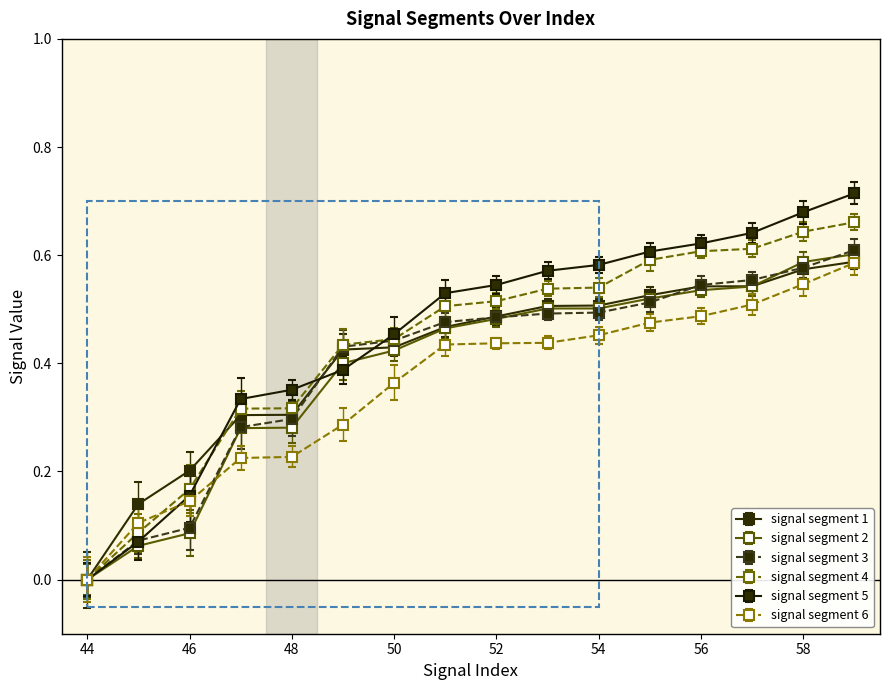

Which series has the largest range (max minus min)?

signal segment 5